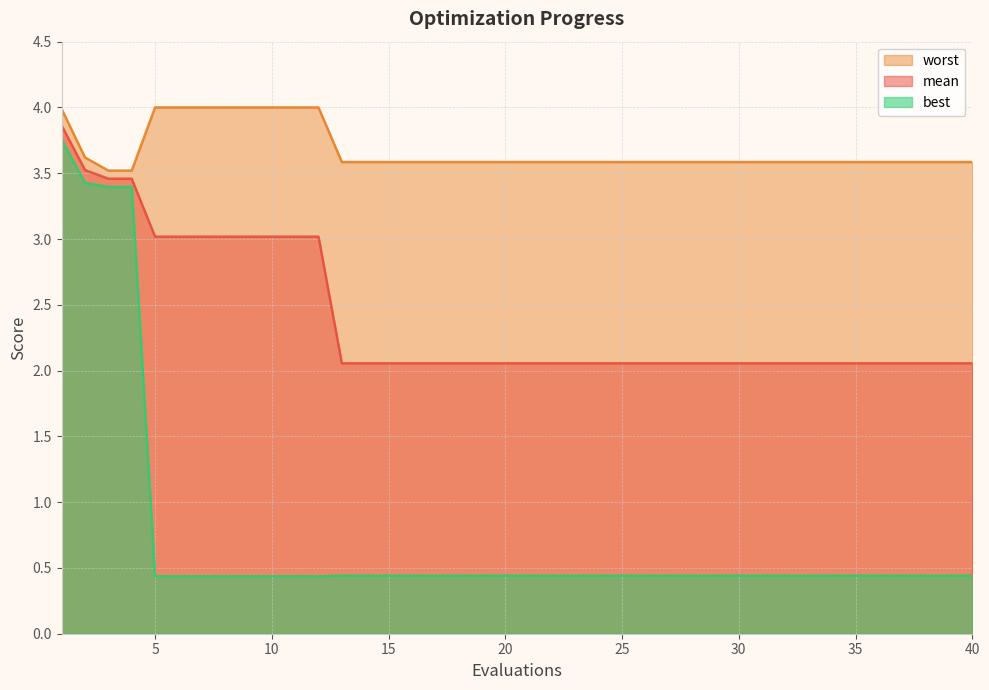

What is the value of the mean point at the 27th from the left?

2.1